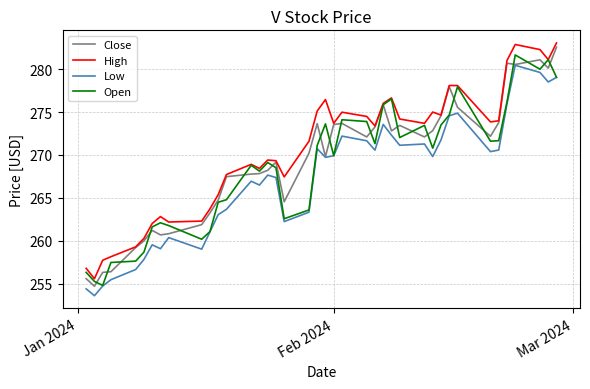

How many lines are shown in the chart?

4